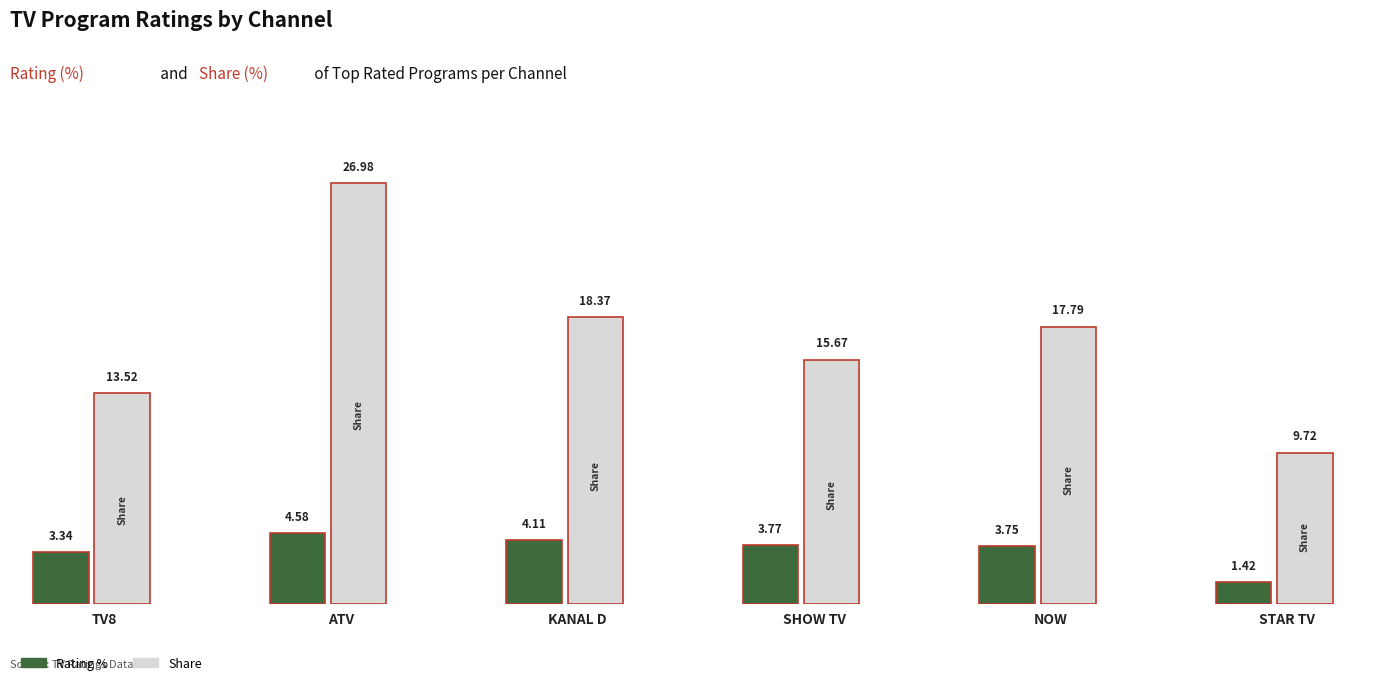

What is the minimum value shown in the chart?

1.4